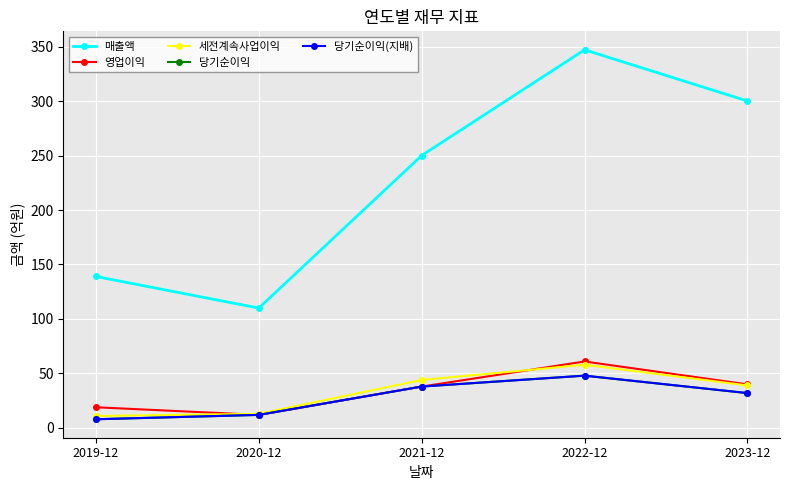

What is the label of the 2nd point from the right?

2022-12